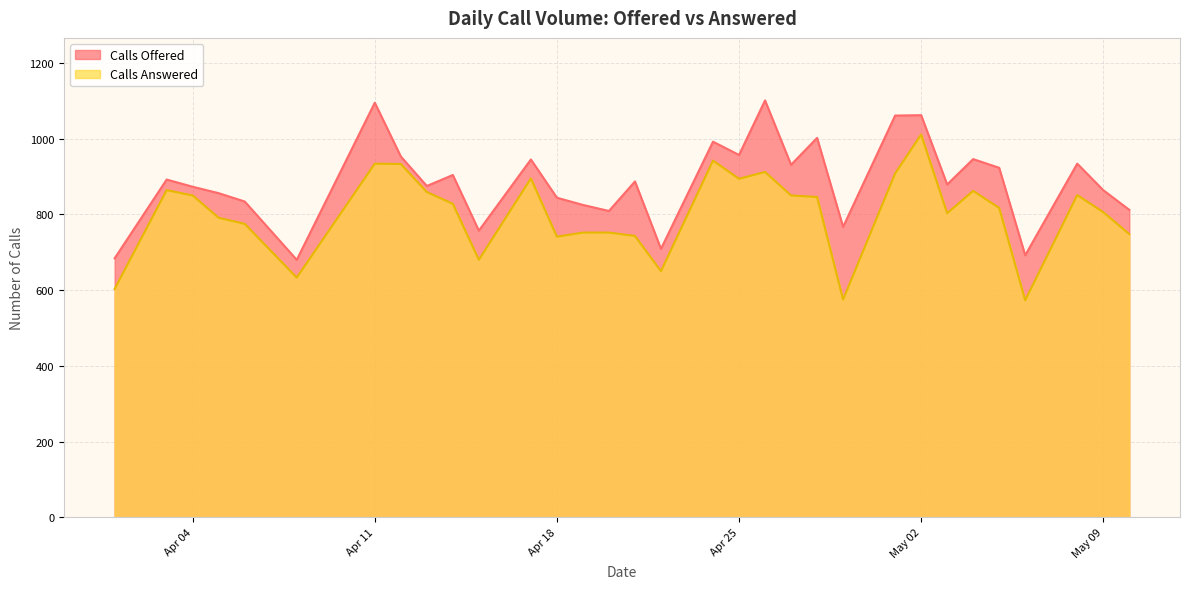

What is the difference between the second highest and minimum values in the Calls Answered series?

369